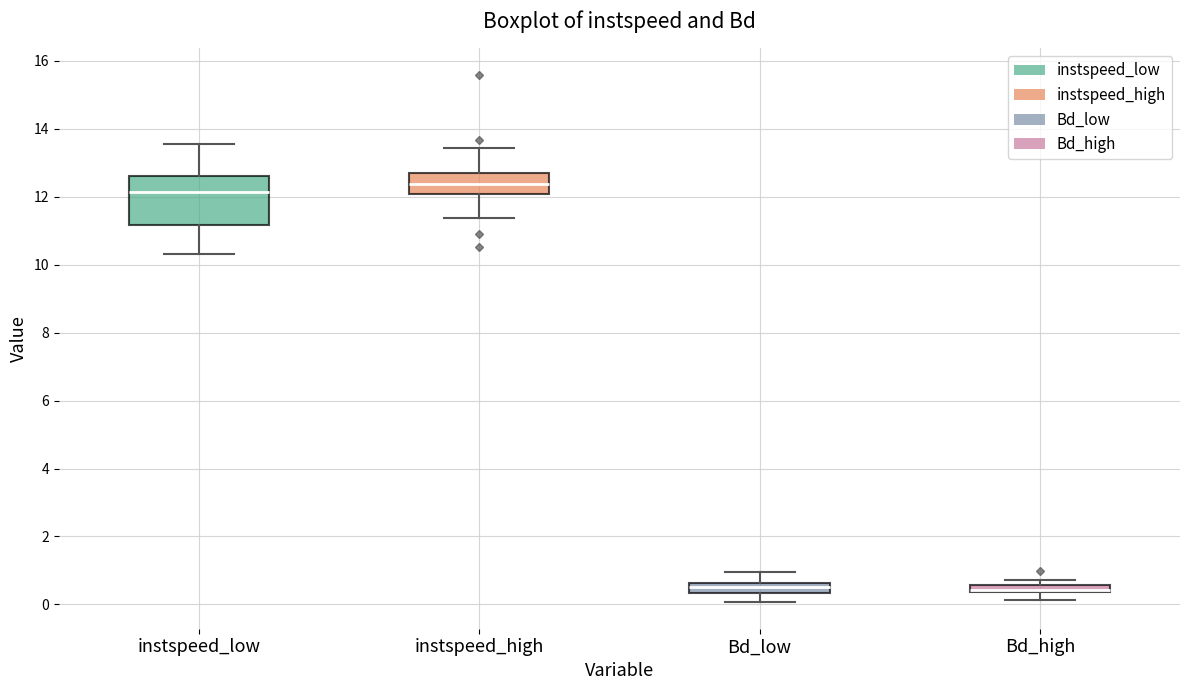

Where does the lower whisker of the box for instspeed_low end on the y-axis? The values are not printed on the chart, so give them approximately, as read against the axis.

10.4